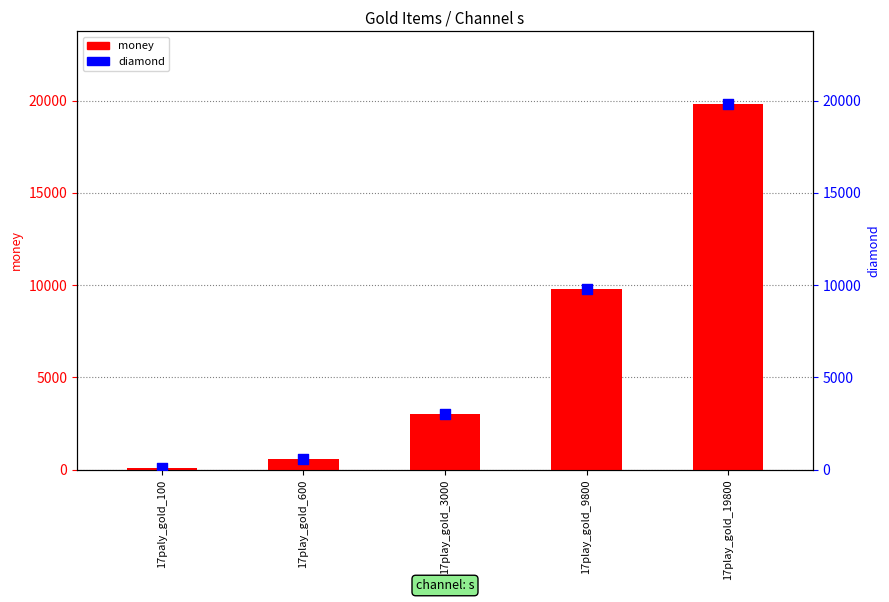

Which series reaches the maximum Y coordinate?

money